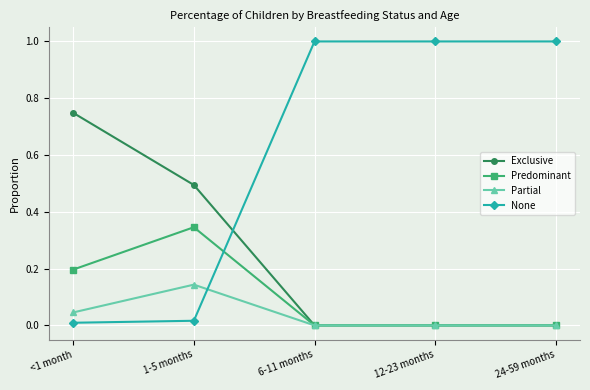

What are all the series names shown in the legend?

Exclusive, Predominant, Partial, None